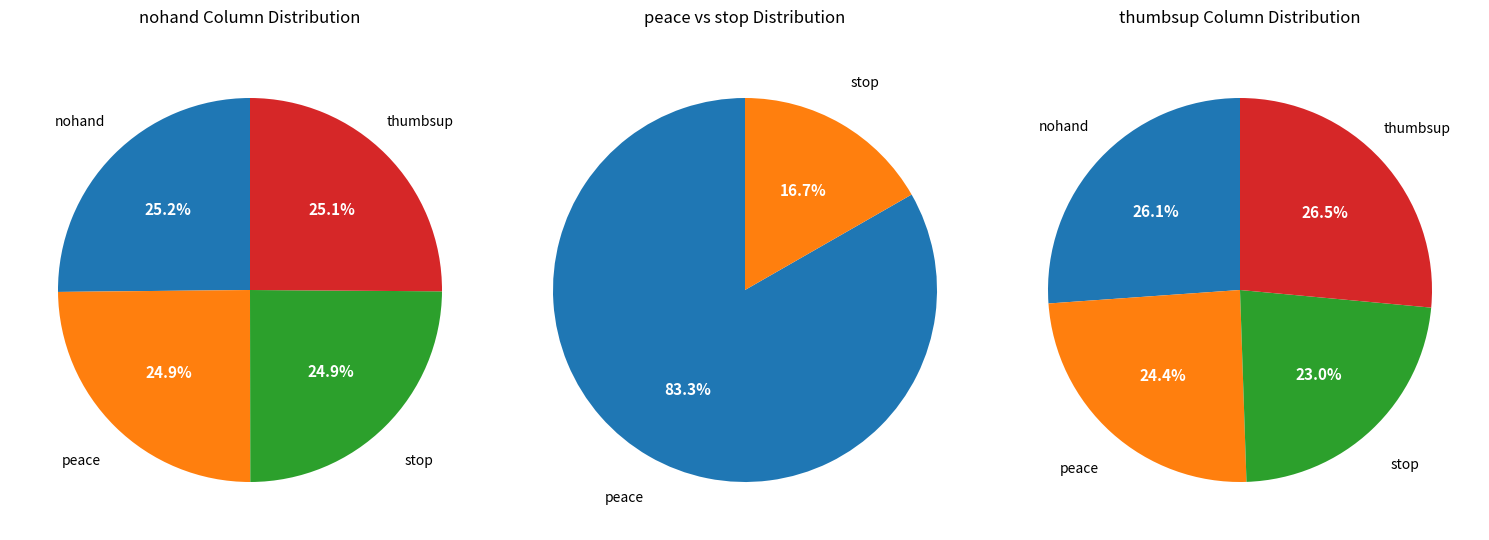

Do peace and thumbsup together represent more than half of the pie?

No